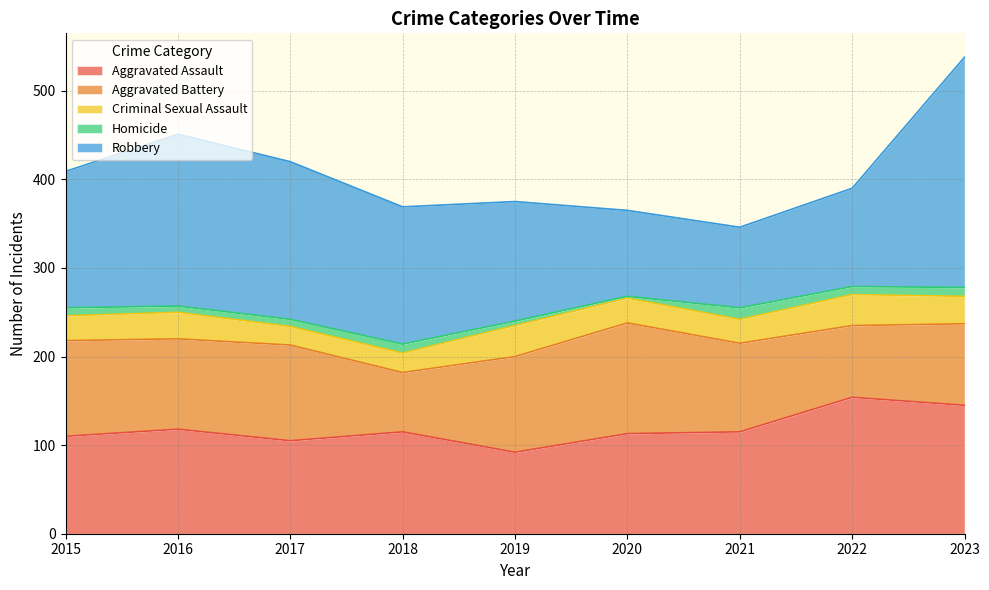

What is the difference between the maximum and minimum values in the Robbery series?

169